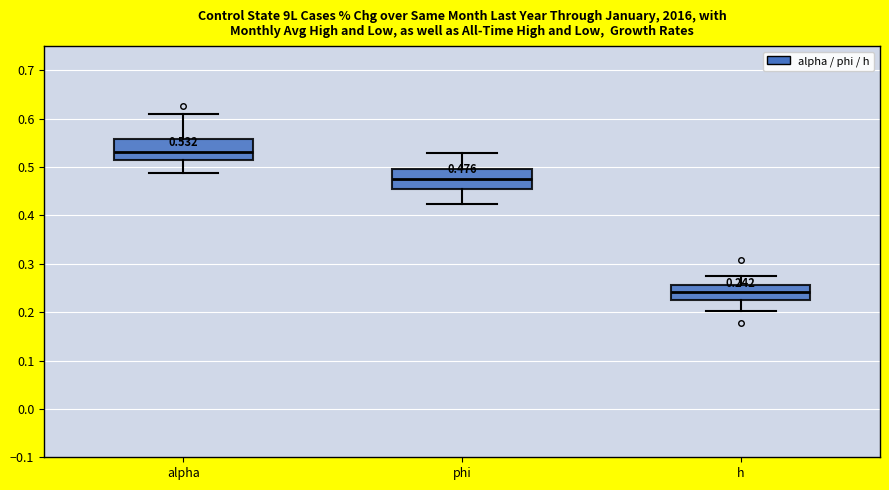

Which box has the lowest median line?

h